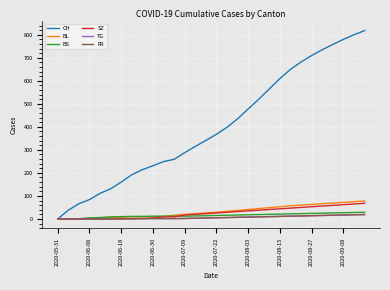

What is the maximum value for BL?

78